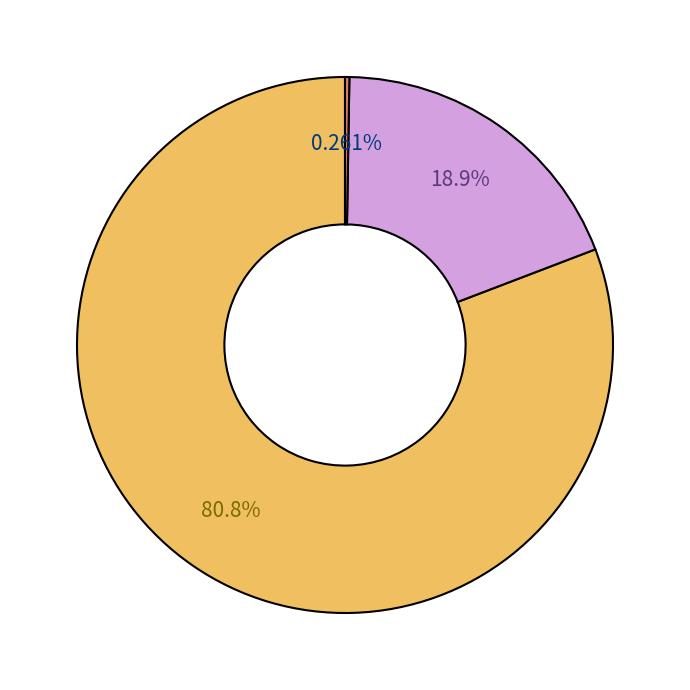

Is there any slice that represents more than half of the pie?

Yes